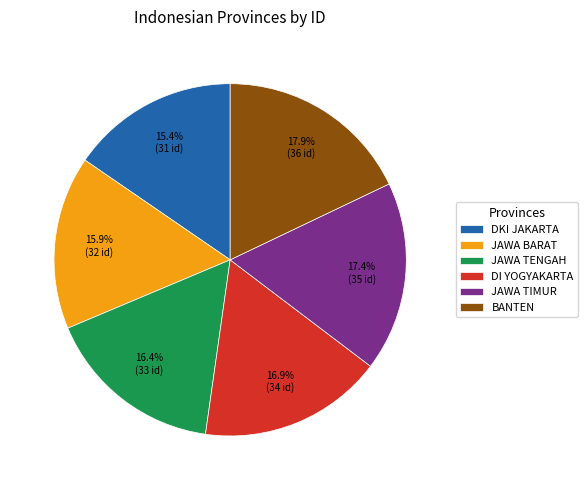

True or false: DI YOGYAKARTA accounts for 26% of the total.

False